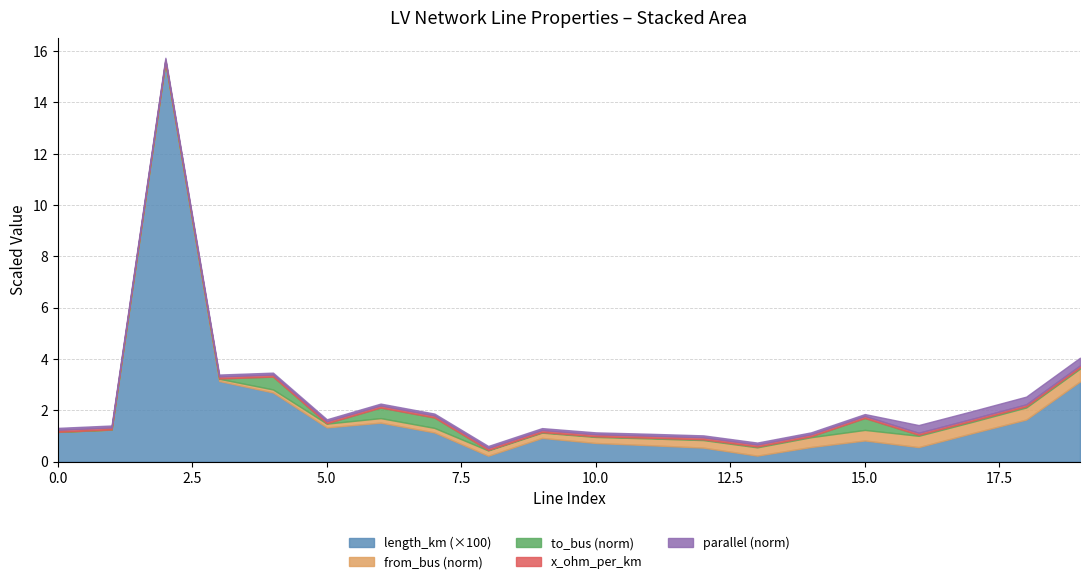

True or false: from_bus and to_bus intersect in this chart.

False